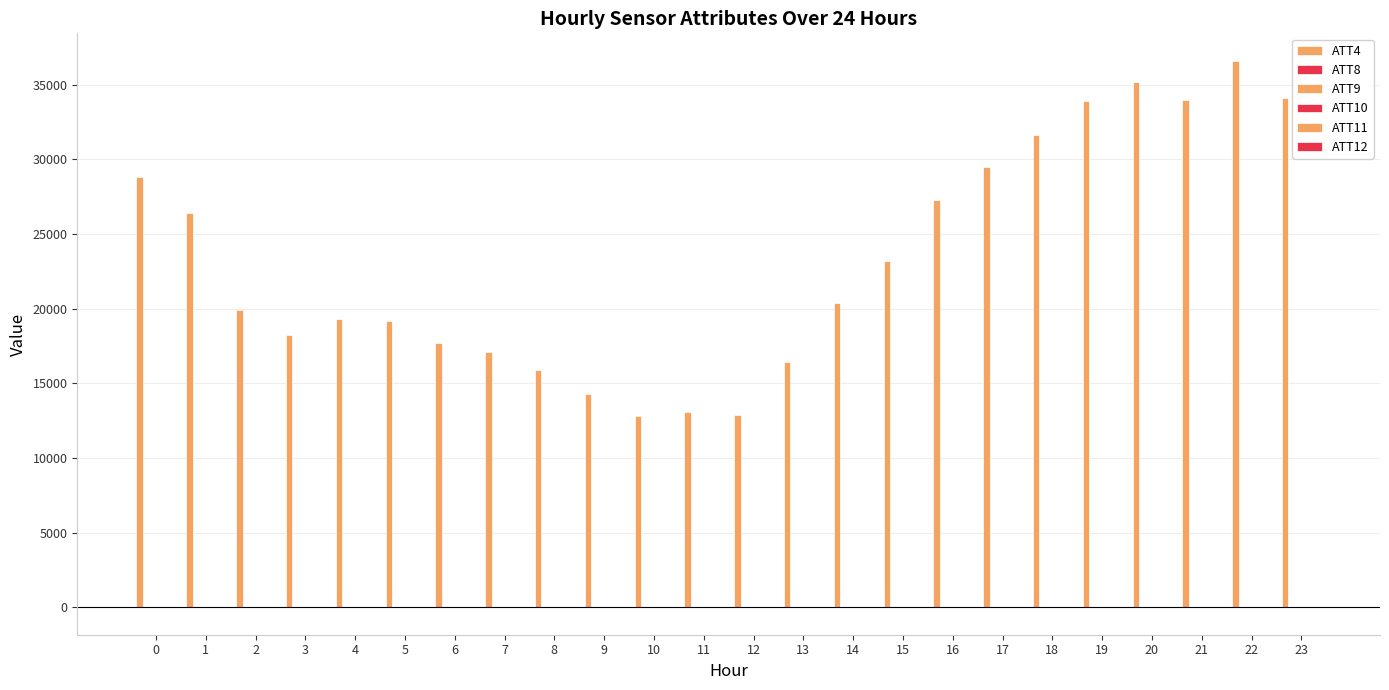

At which label does ATT10 first exceed 8?

8